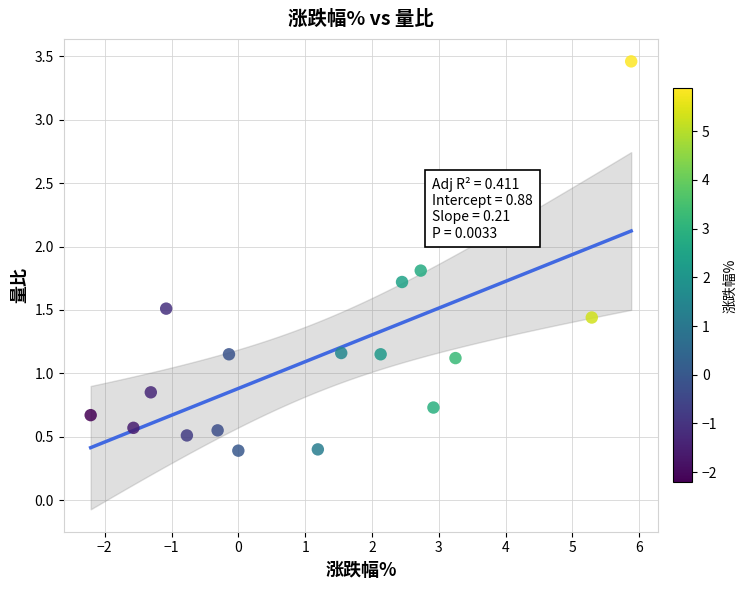

What is the range of X values (max minus min)?

8.1